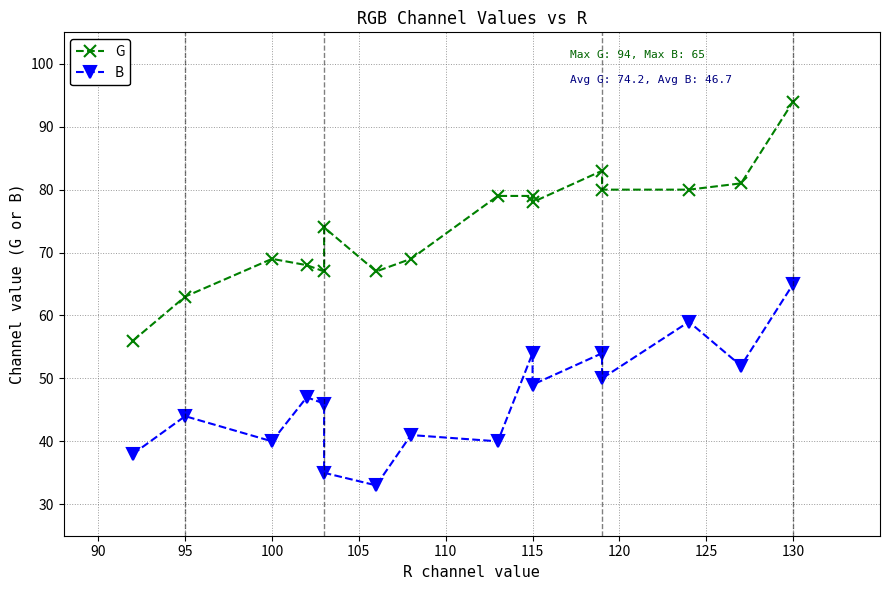

What is the average value of the G series?

74